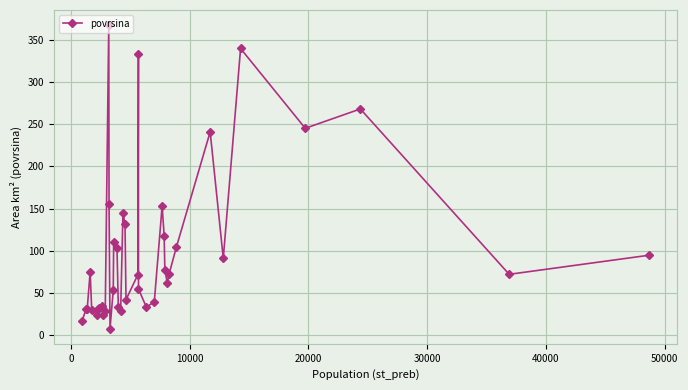

What is the maximum value shown in the chart?

367.3